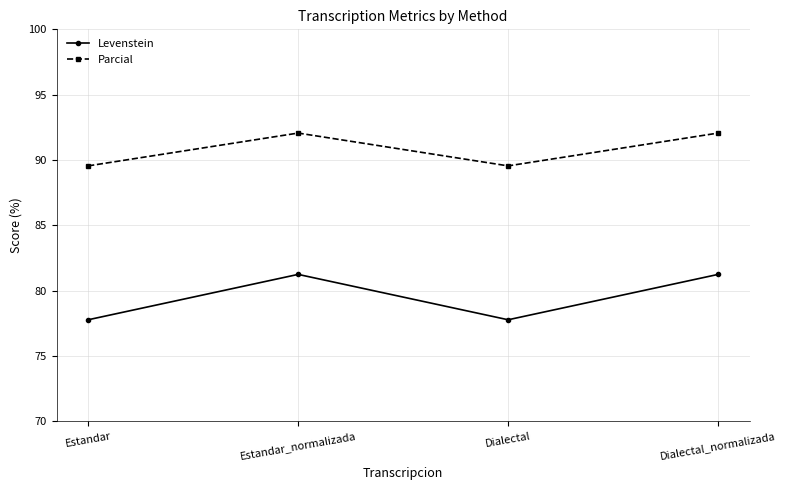

Does the chart have visible grid lines?

Yes